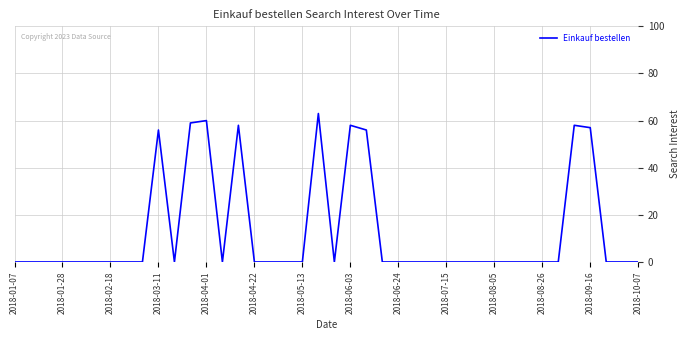

What is the difference between the maximum and minimum values?

63